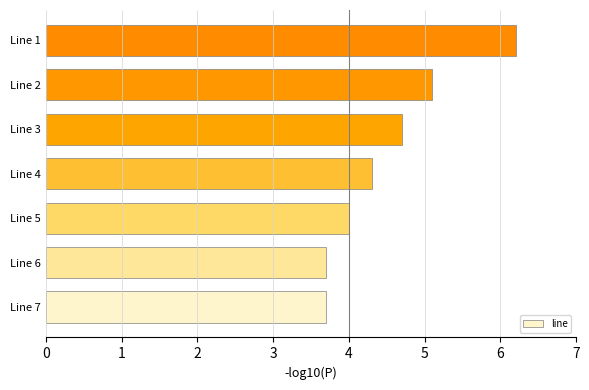

What is the change in value from Line 7 to Line 3?

+1.0